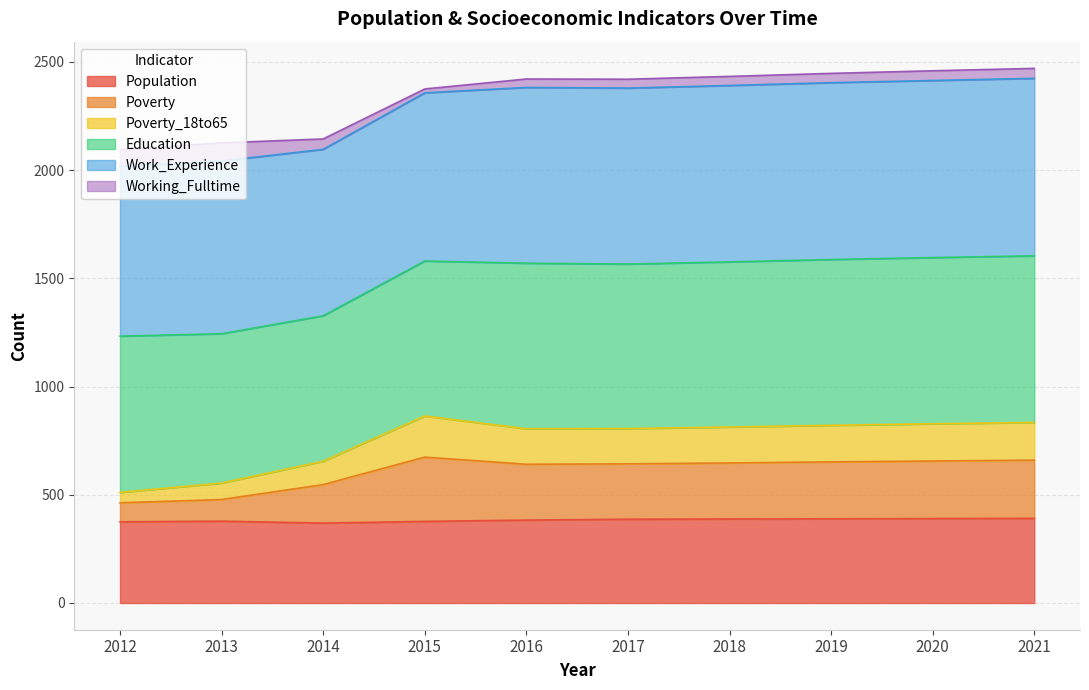

What is the highest value of the Population series?

391